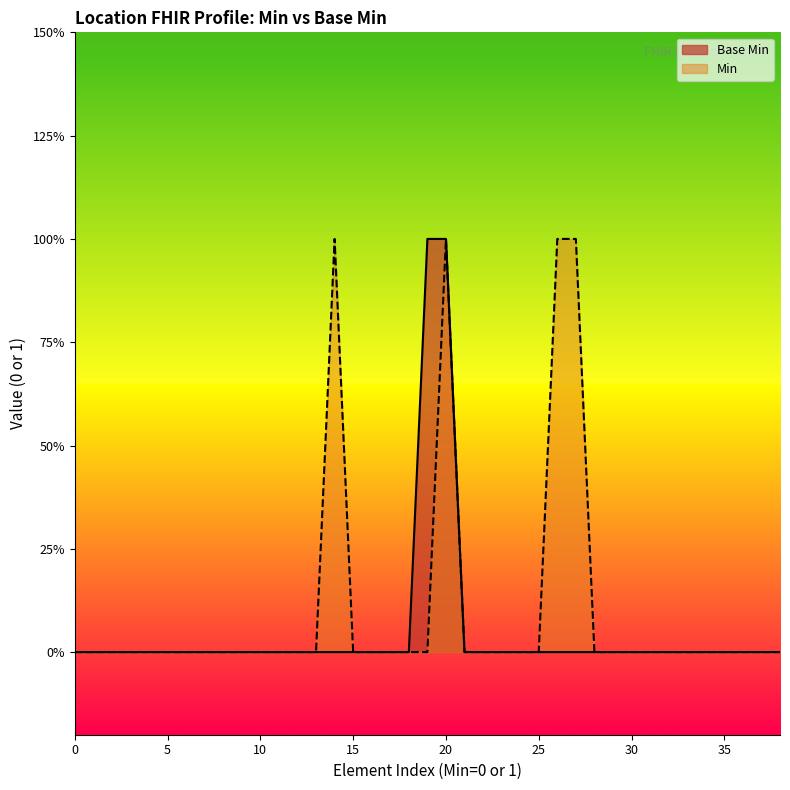

Count the number of values greater than 0.

2